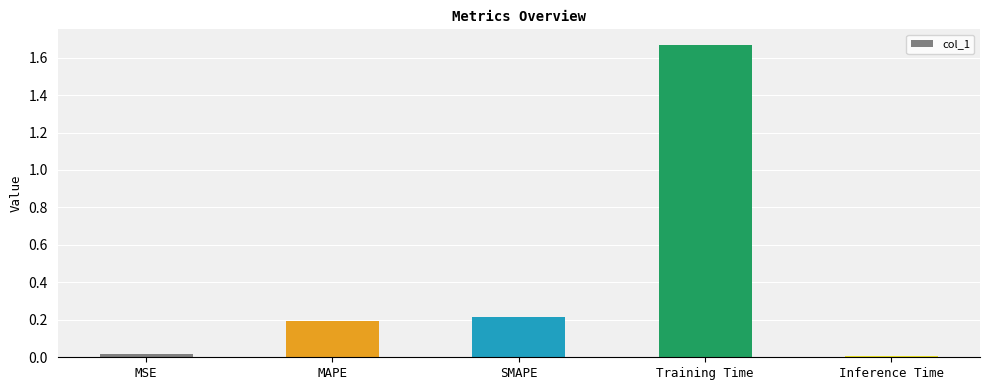

At which category does the chart reach its peak across all series?

Training Time